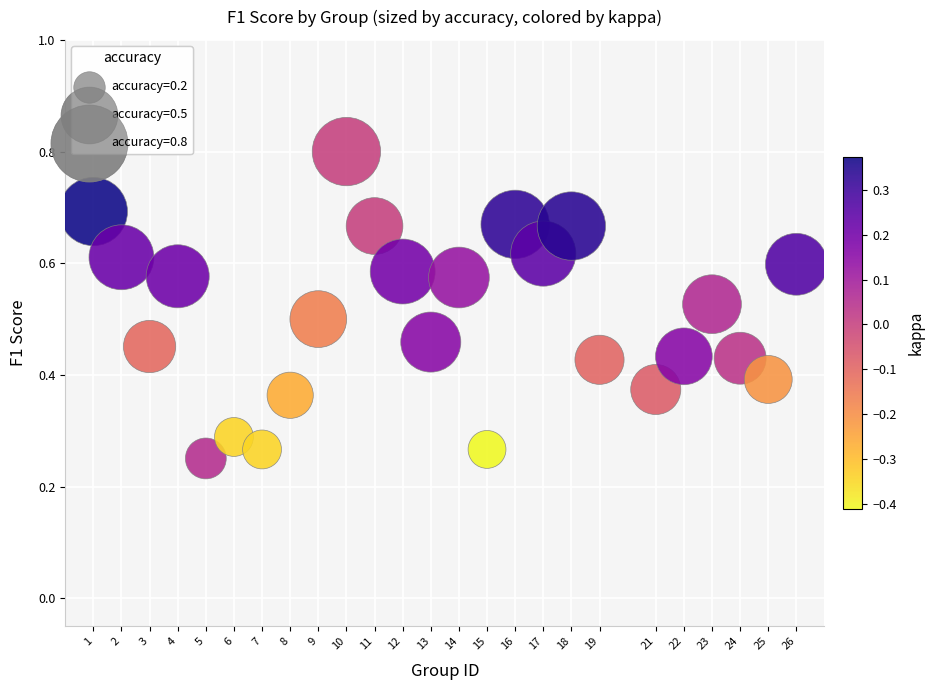

What is the range of X values (max minus min)?

25.0